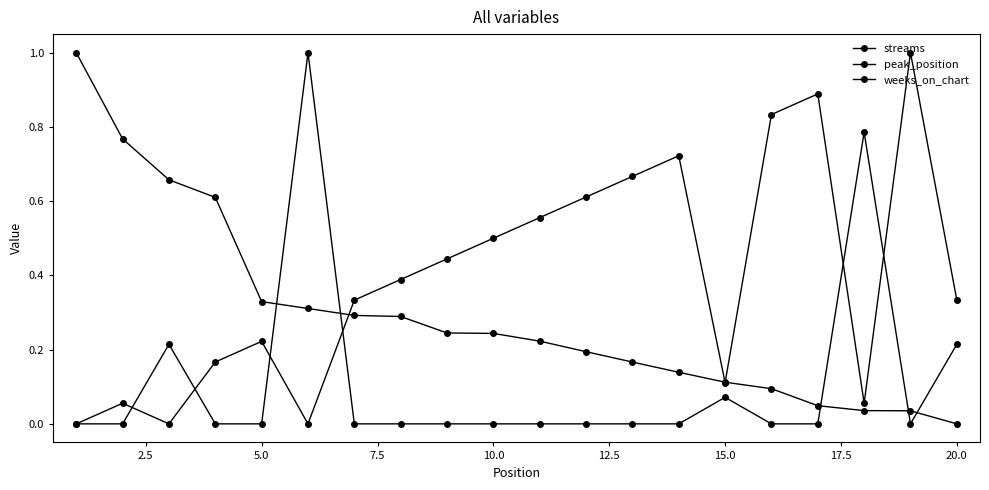

How many lines are shown in the chart?

3